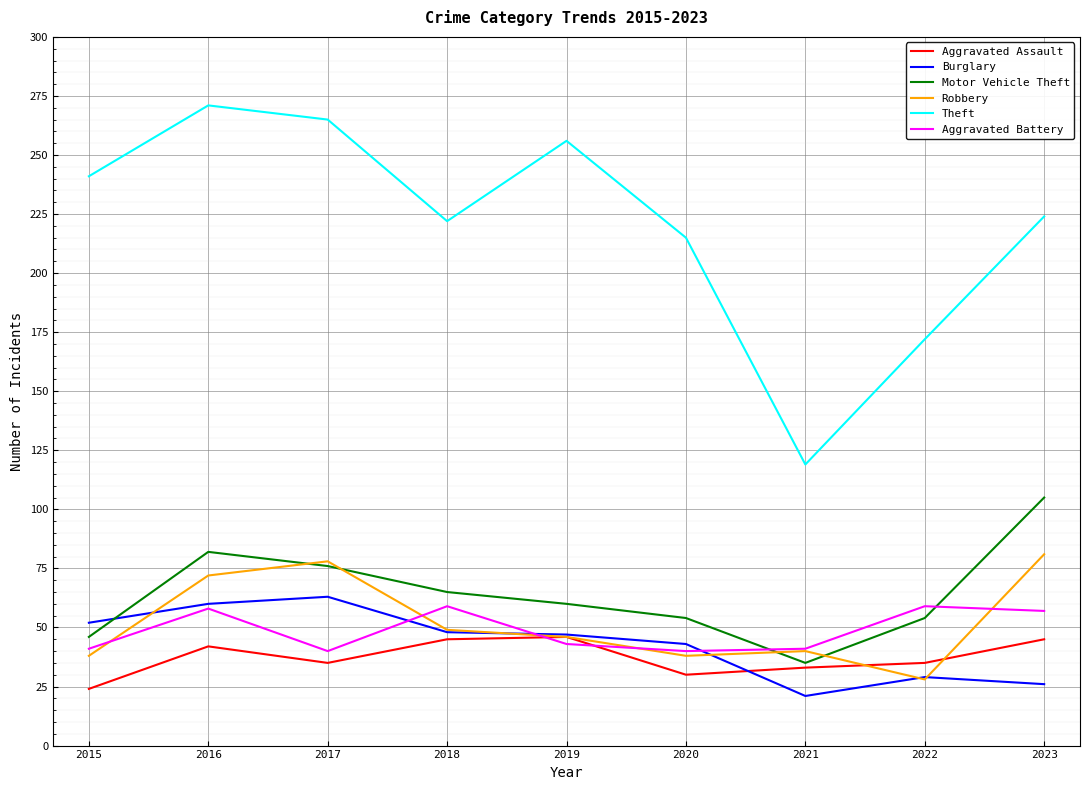

Is it true that Theft equals 128 at 2017?

False